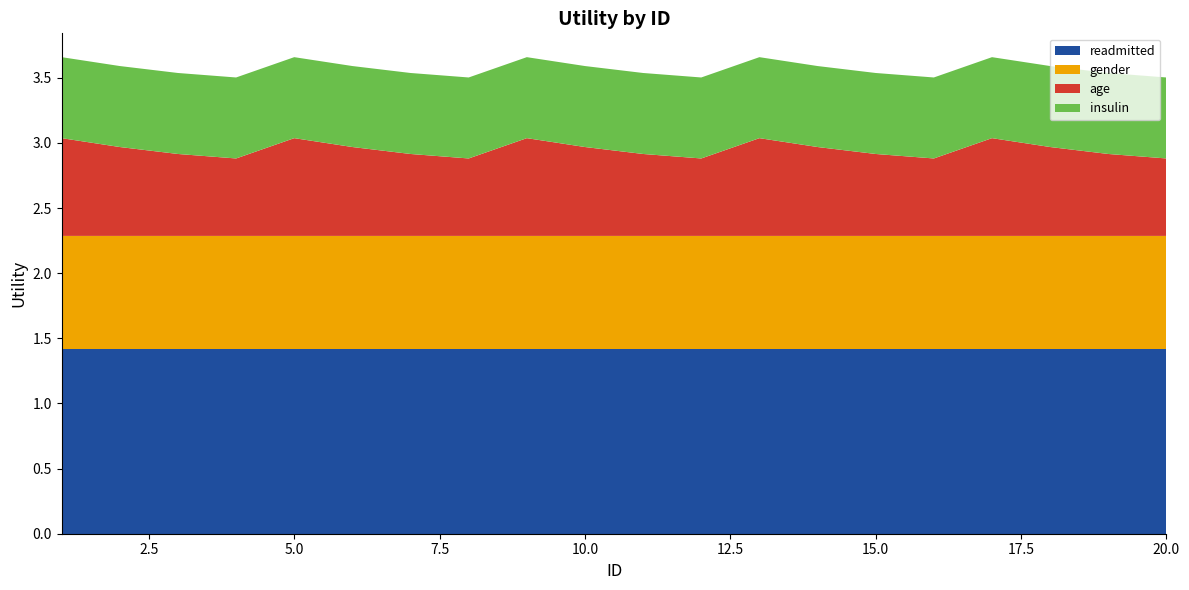

Reading right to left, extract all data points from this chart.

readmitted: 1.4	1.4	1.4	1.4	1.4	1.4	1.4	1.4	1.4	1.4	1.4	1.4	1.4	1.4	1.4	1.4	1.4	1.4	1.4	1.4
gender: 0.9	0.9	0.9	0.9	0.9	0.9	0.9	0.9	0.9	0.9	0.9	0.9	0.9	0.9	0.9	0.9	0.9	0.9	0.9	0.9
age: 0.6	0.6	0.7	0.8	0.6	0.6	0.7	0.8	0.6	0.6	0.7	0.8	0.6	0.6	0.7	0.8	0.6	0.6	0.7	0.8
insulin: 0.6	0.6	0.6	0.6	0.6	0.6	0.6	0.6	0.6	0.6	0.6	0.6	0.6	0.6	0.6	0.6	0.6	0.6	0.6	0.6